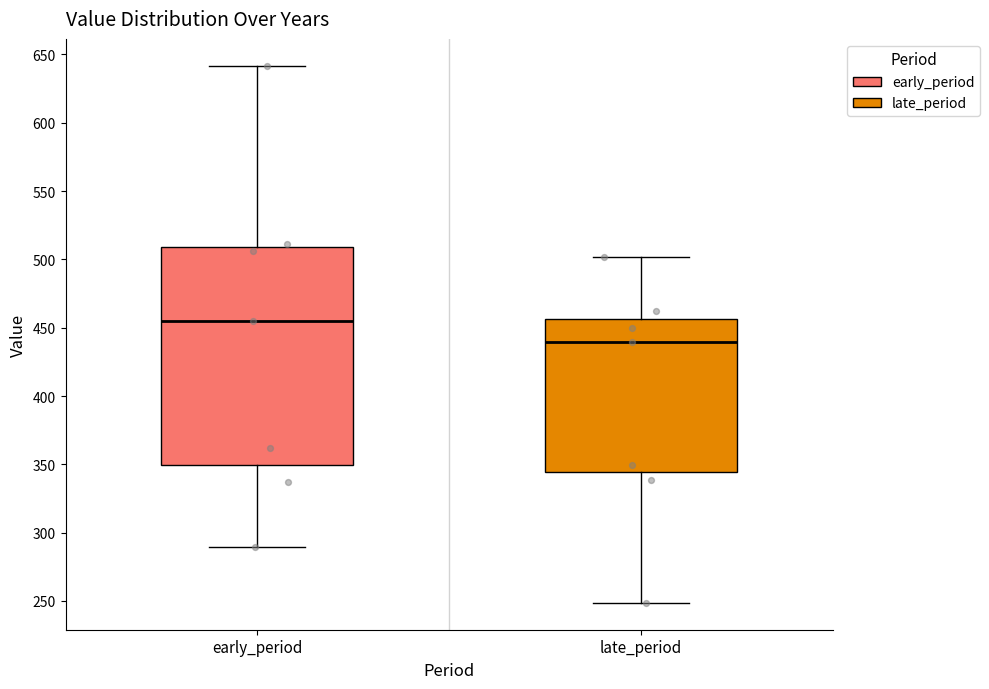

Where does the median line of the box for late_period sit on the y-axis? The values are not printed on the chart, so give them approximately, as read against the axis.

440